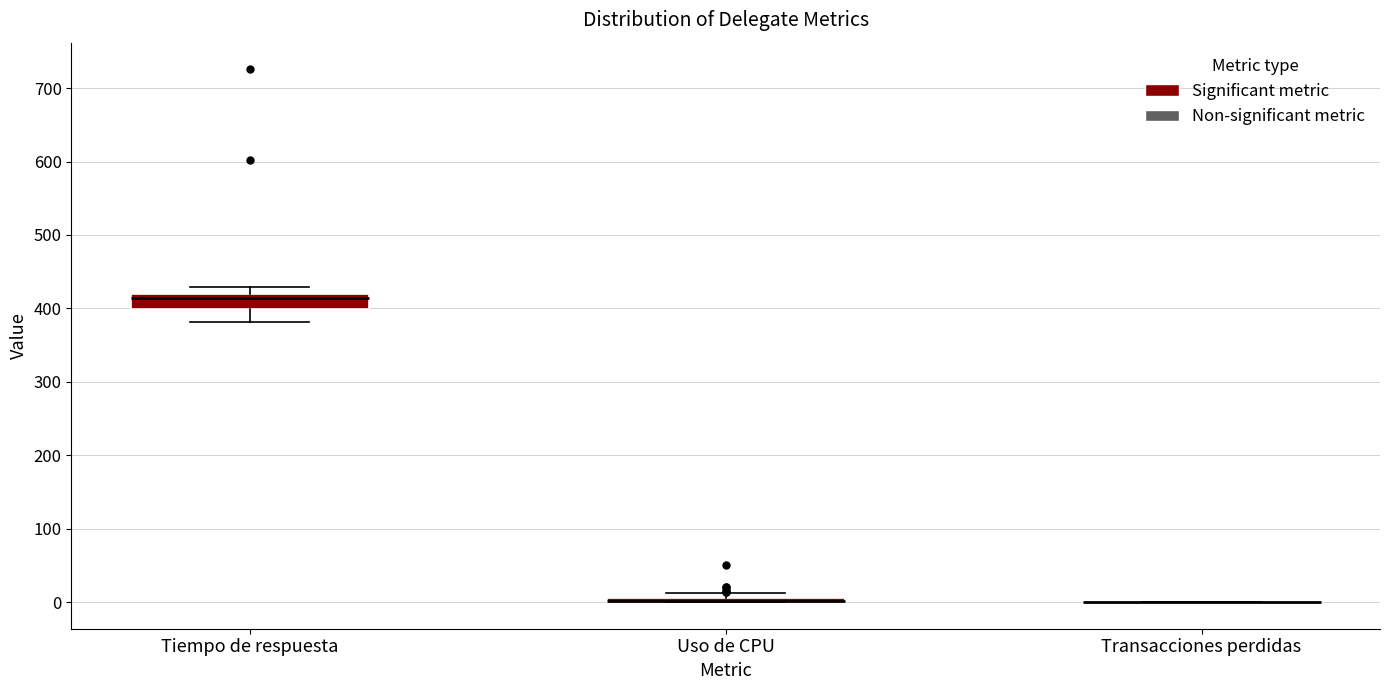

Which box is the tallest, from its lower edge to its upper edge?

Tiempo de respuesta